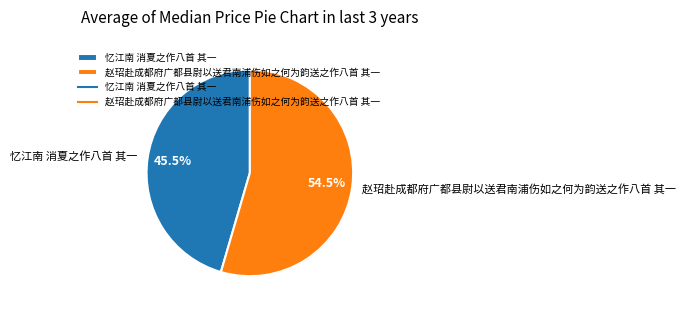

Rank the categories by value from highest to lowest.

赵玿赴成都府广都县尉以送君南浦伤如之何为韵送之作八首 其一, 忆江南 消夏之作八首 其一